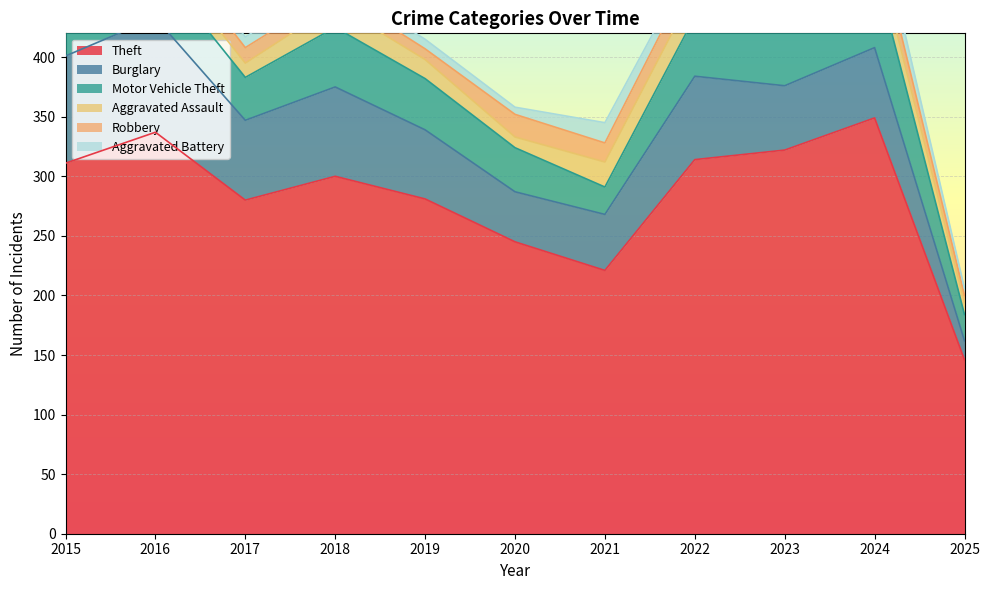

True or false: Robbery has a value of 13 at 2019.

False